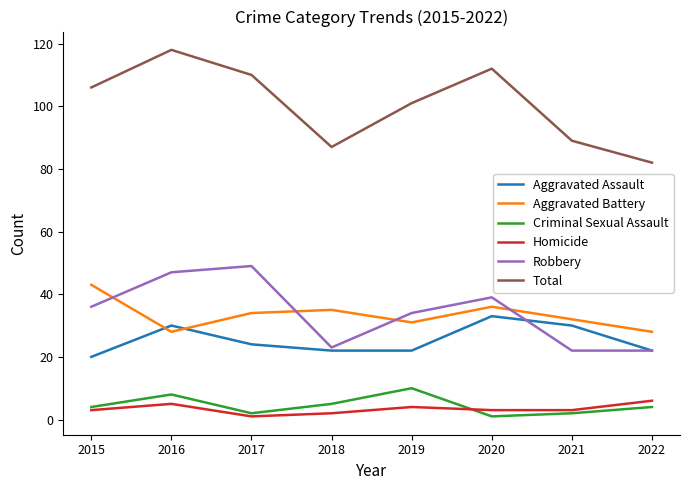

True or false: Aggravated Battery has a value of 46 at 2016.

False